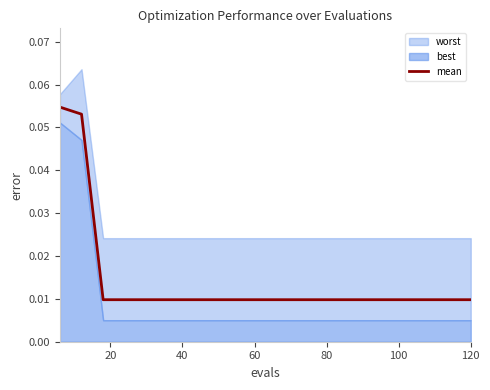

How many lines are shown in the chart?

1